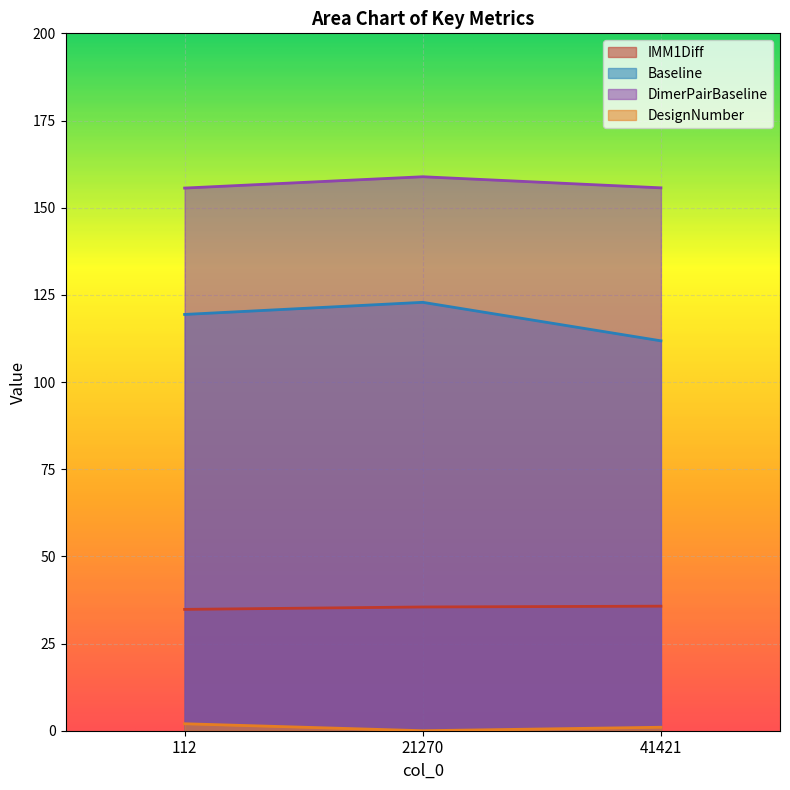

Which series has the widest spread of values?

Baseline